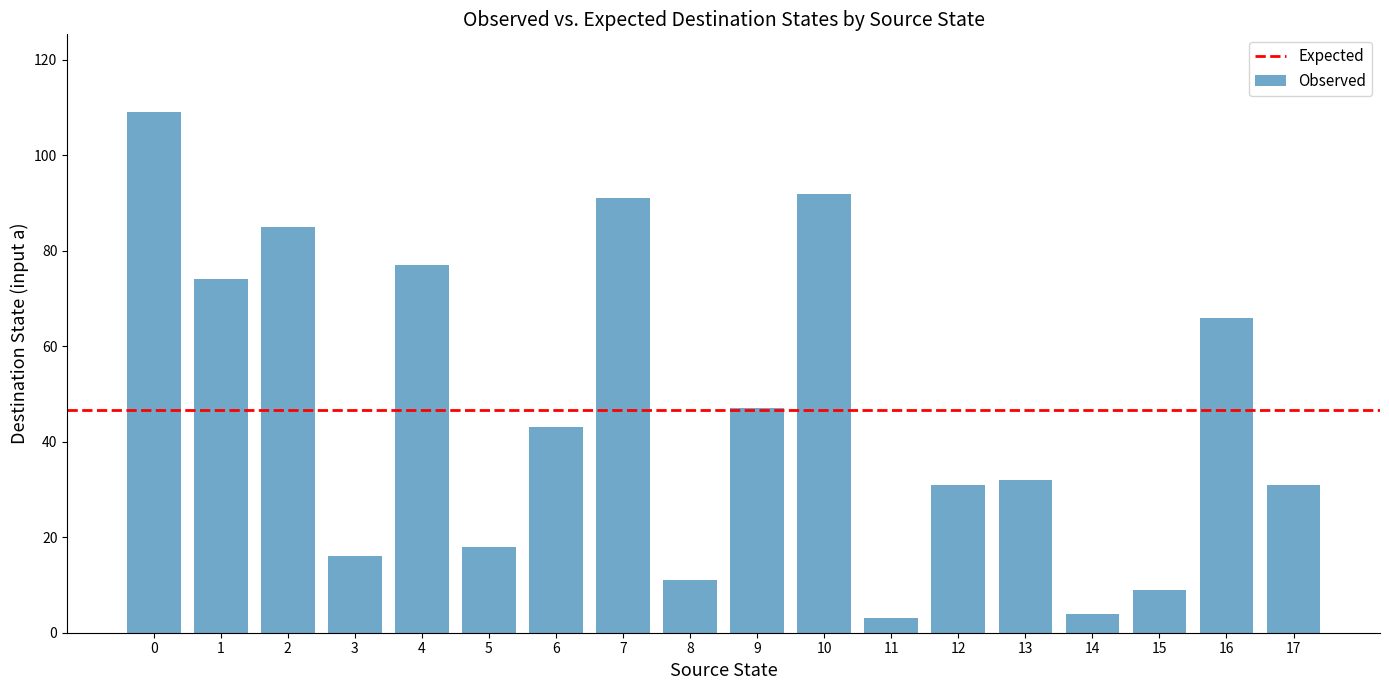

What is the sum of all values?

839